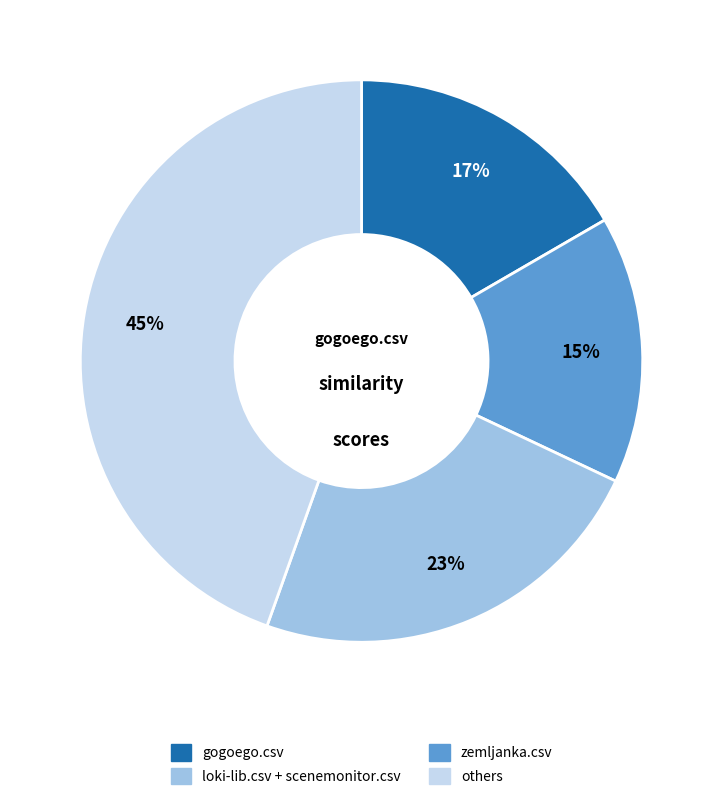

To the nearest percent, what is the average slice percentage?

25%